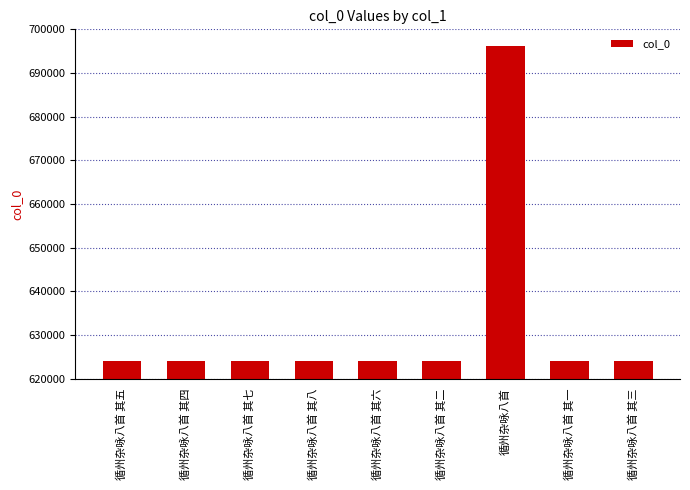

Read the value at 循州杂咏八首 其四.

624035